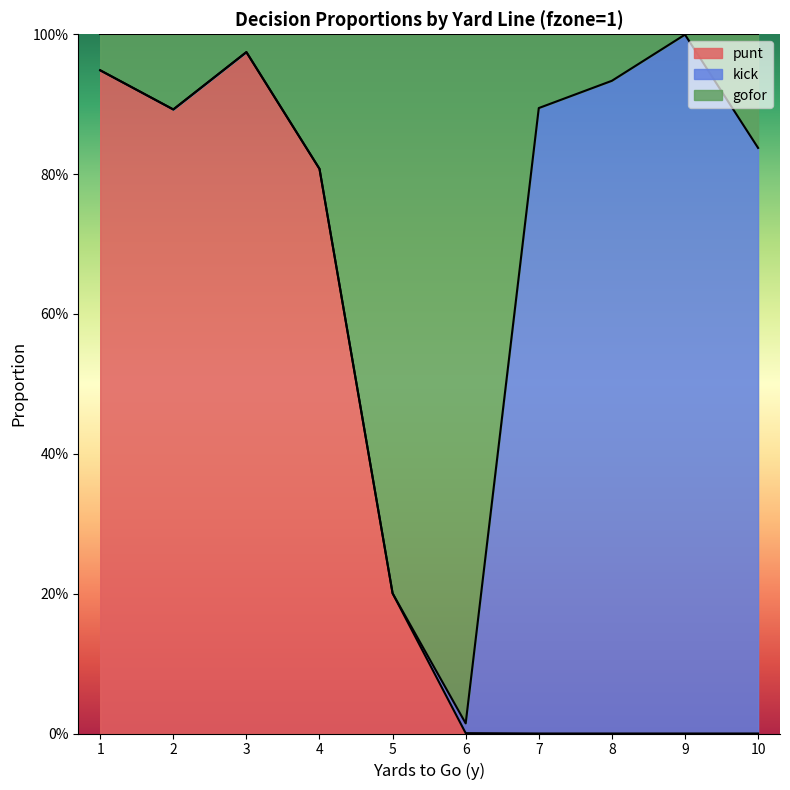

The value of gofor at 3 is 0.2. True or false?

False